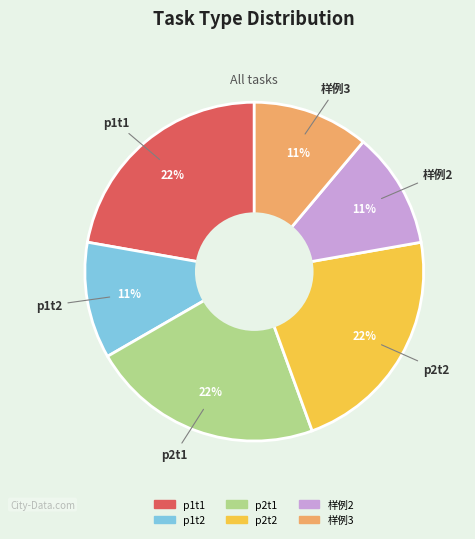

To the nearest percent, what is the average slice percentage?

17%